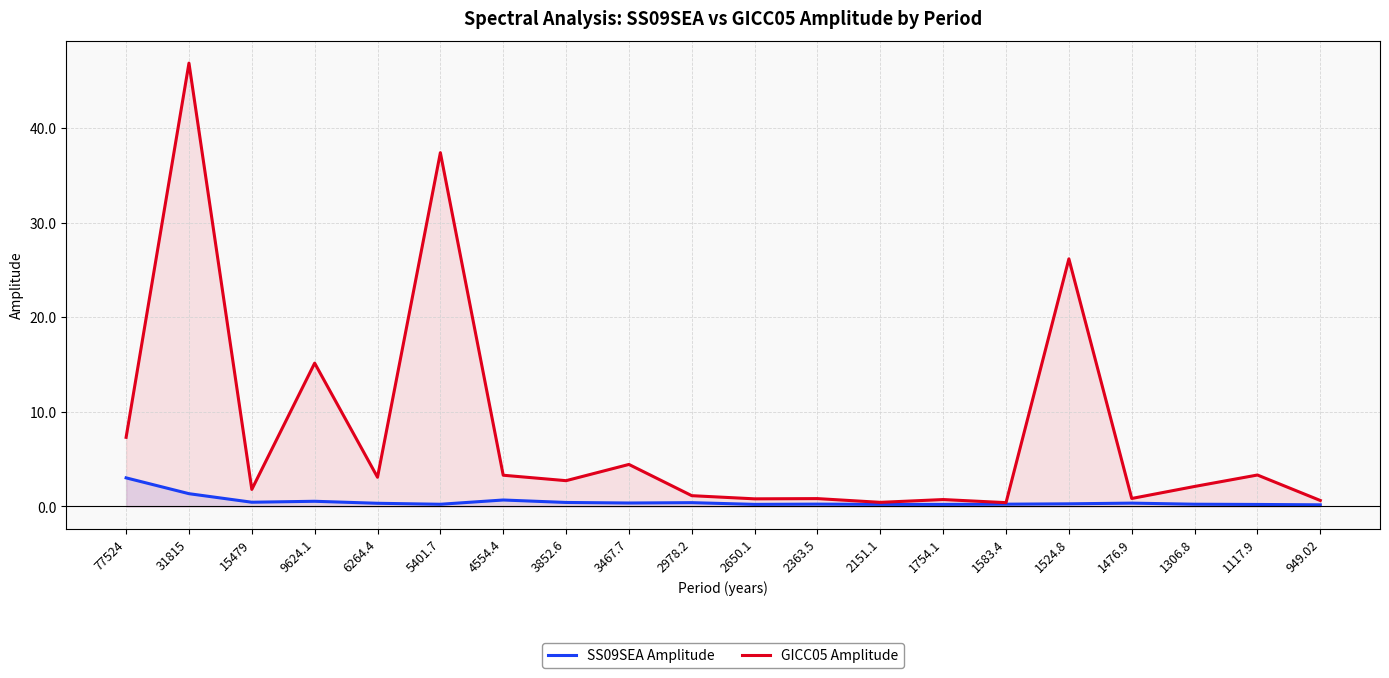

The SS09SEA Amplitude series shows 0.2 at 2151.1. True or false?

True